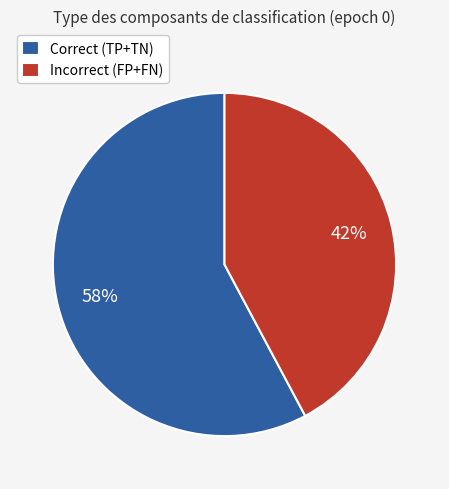

What is the largest slice in the pie chart?

Correct (TP+TN)